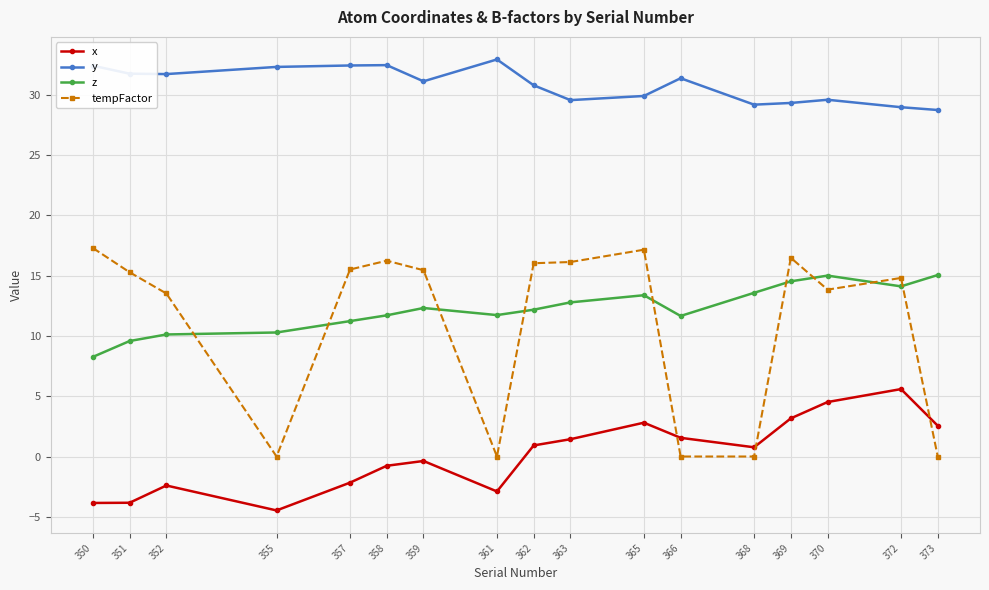

Which label corresponds to the largest value in the chart?

361